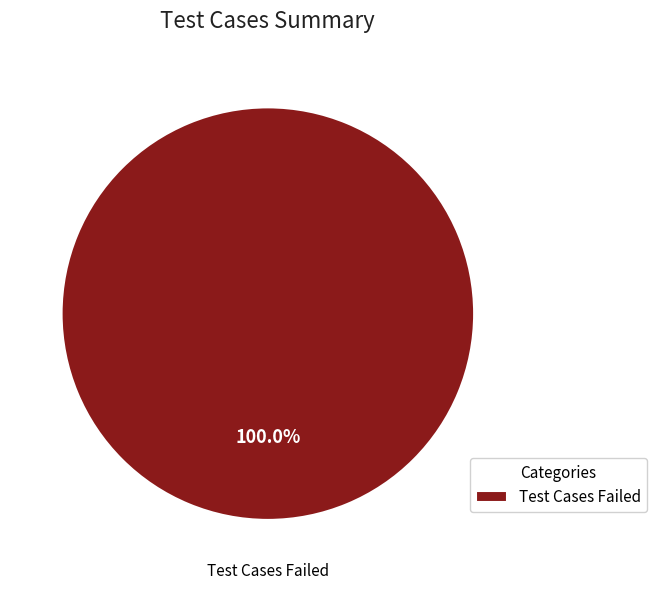

Rank the categories by value from highest to lowest.

Test Cases Failed